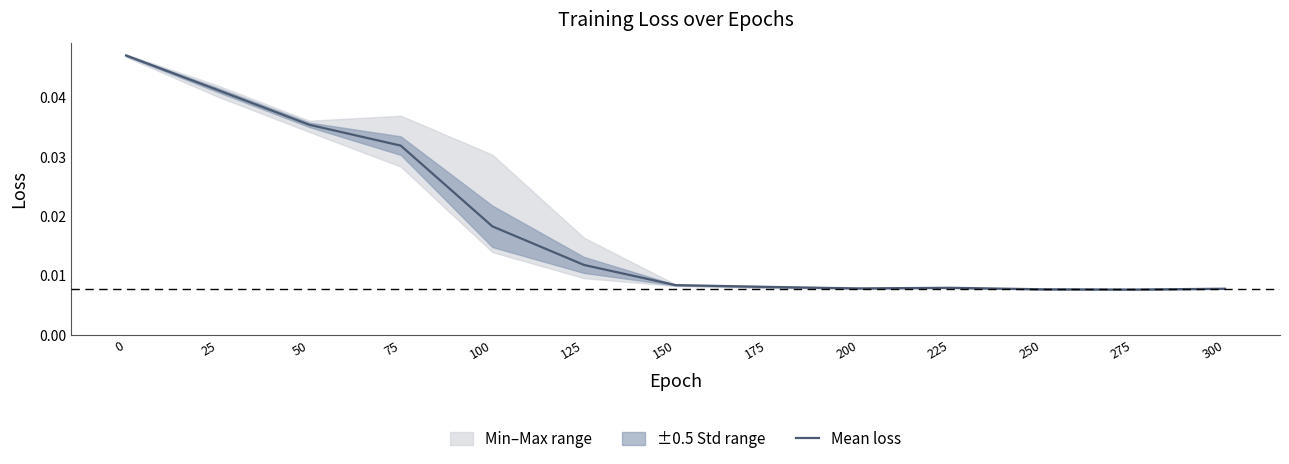

The chart shows a value of 0.0 at 200. True or false?

True